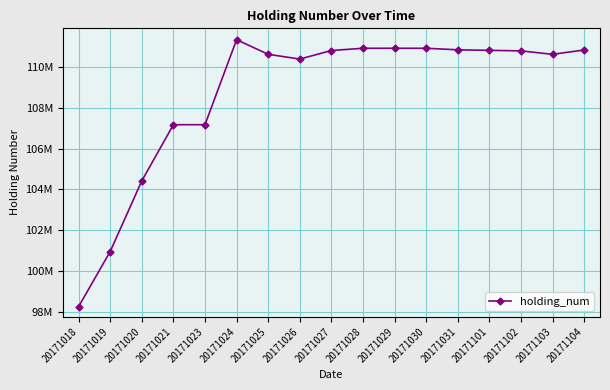

Is this an area chart (filled region under the line)?

No